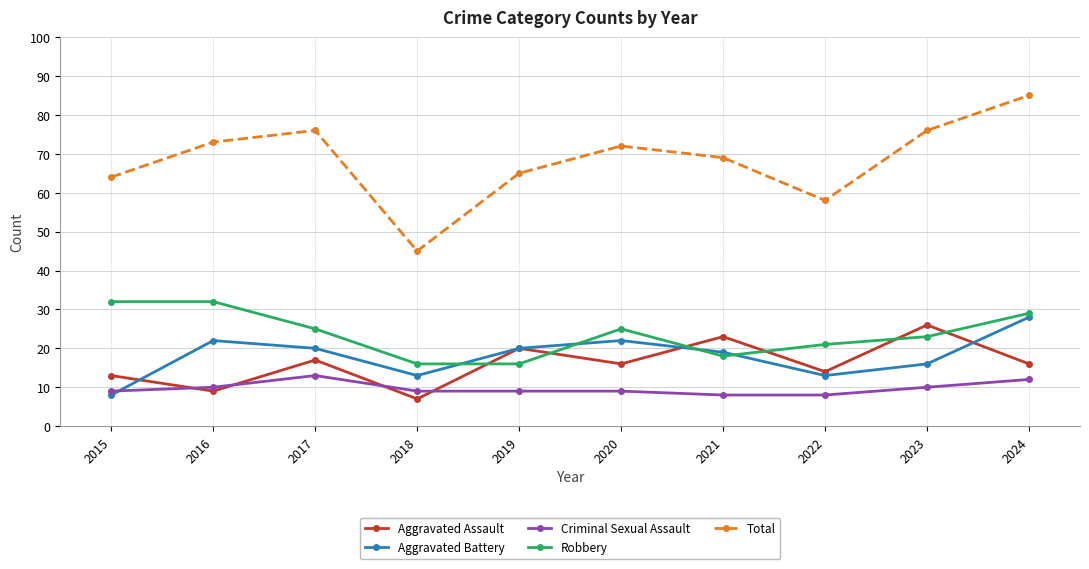

How many lines are shown in the chart?

5